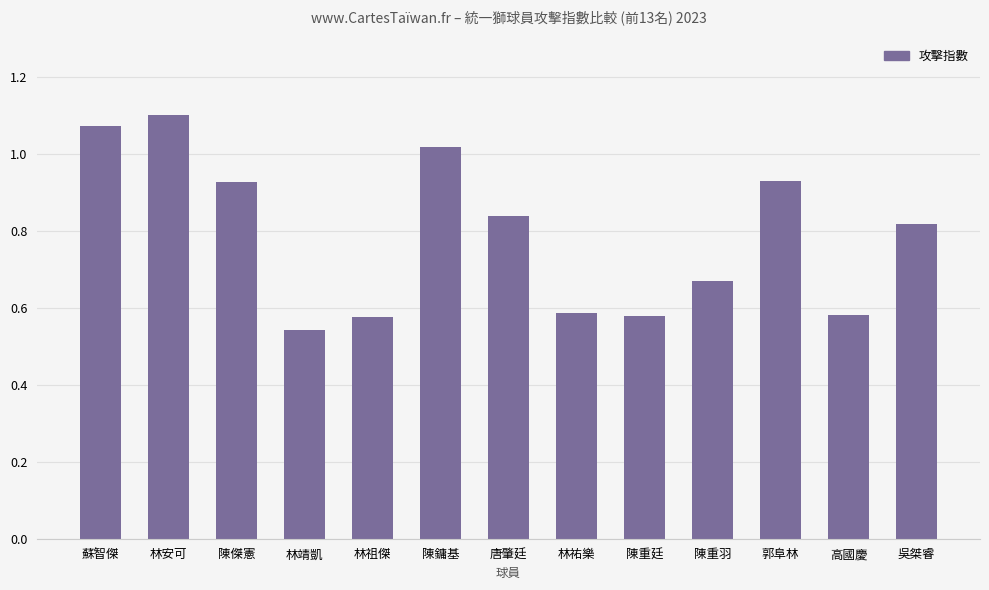

How many bars are there in total?

13